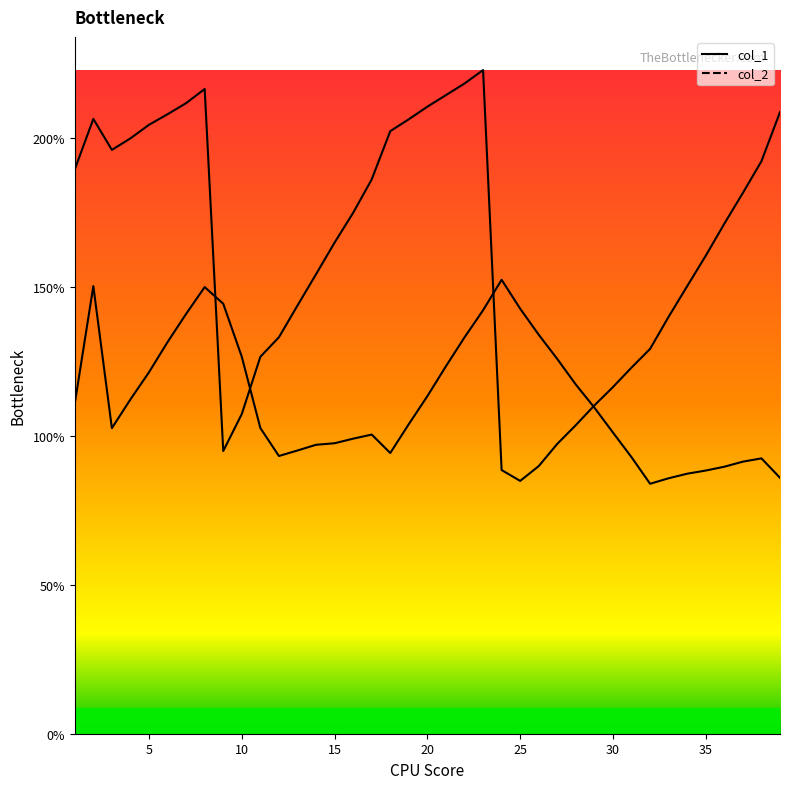

Does the chart have visible grid lines?

No